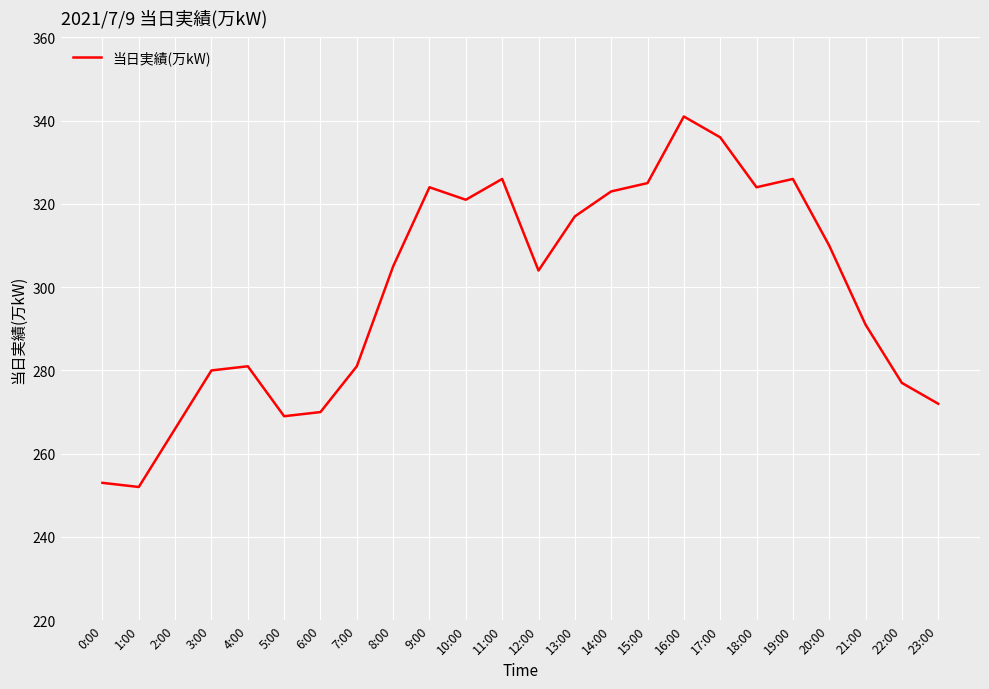

True or false: there are more than 1 points higher than both neighbors.

True